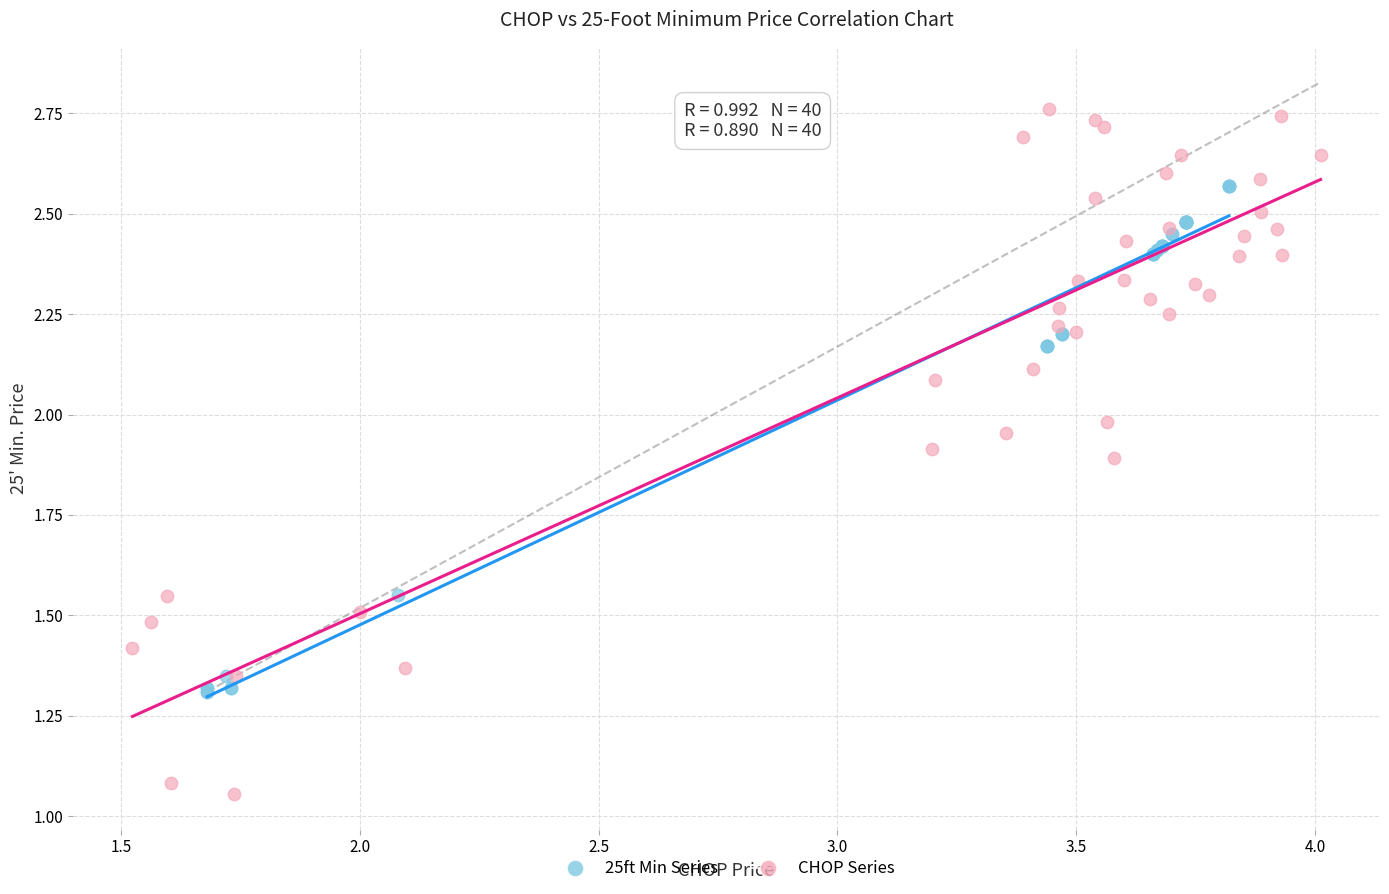

Which series contains the highest Y value?

CHOP Series